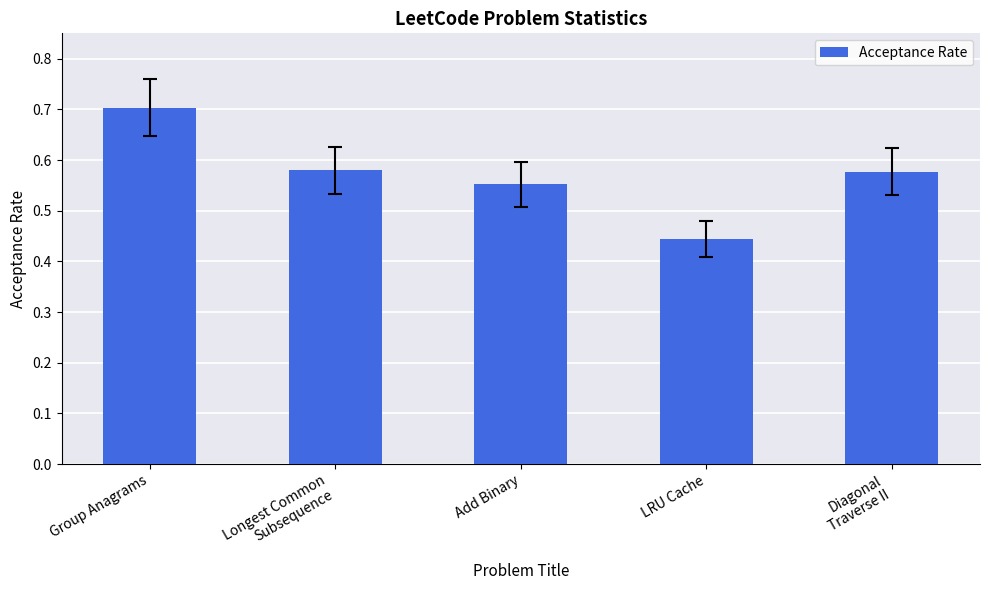

What is the sum of the values at Longest Common
Subsequence and Diagonal
Traverse II?

1.2